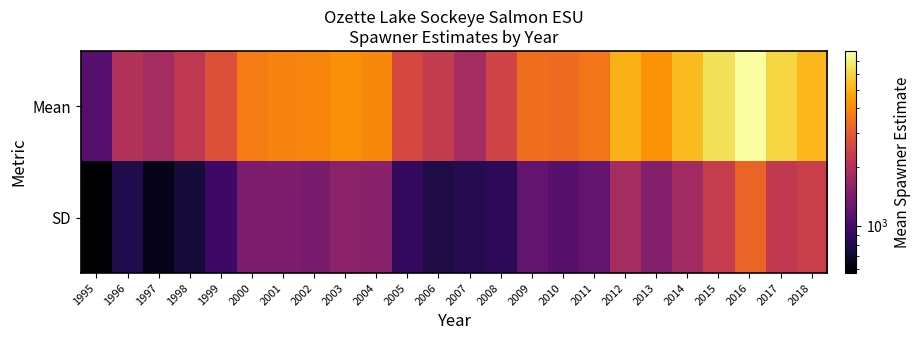

What is the spread (max minus min) of values at 2003?

2621.9